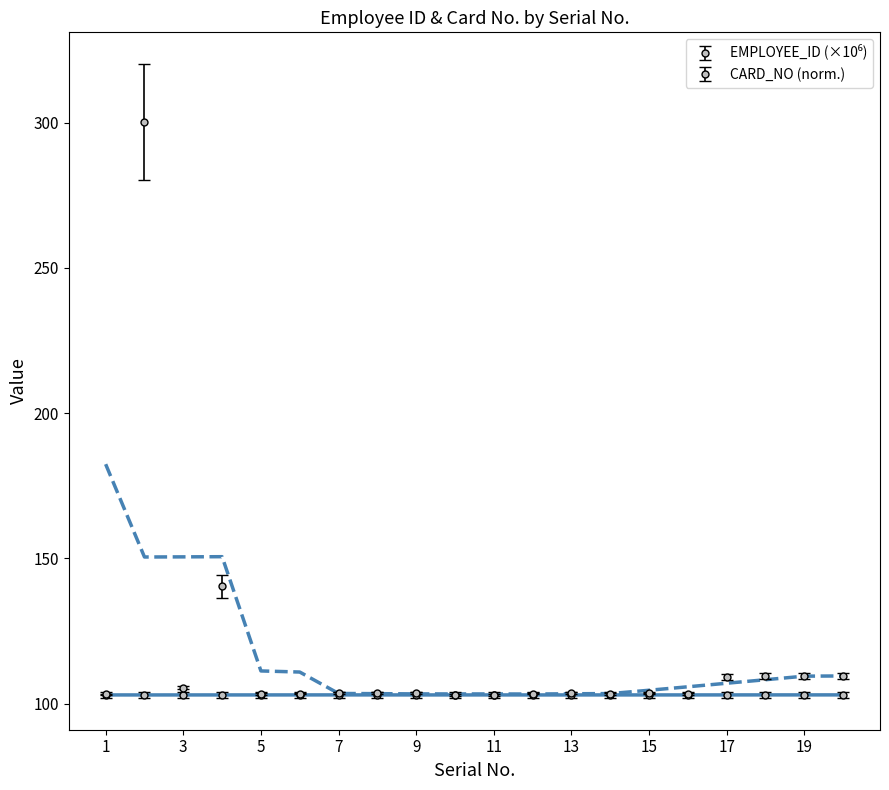

Is the value of EMPLOYEE_ID at 4 greater than the value of CARD_NO at 15?

No